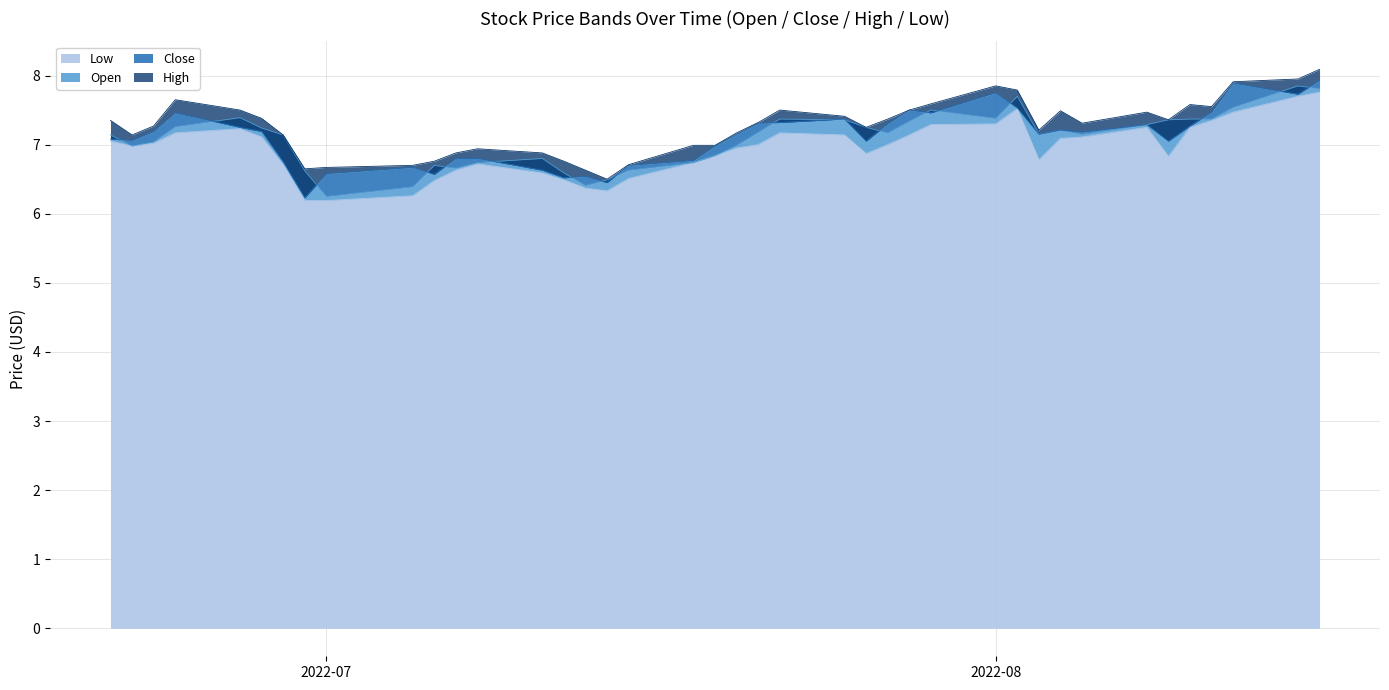

What is the average value of the Close series?

7.1